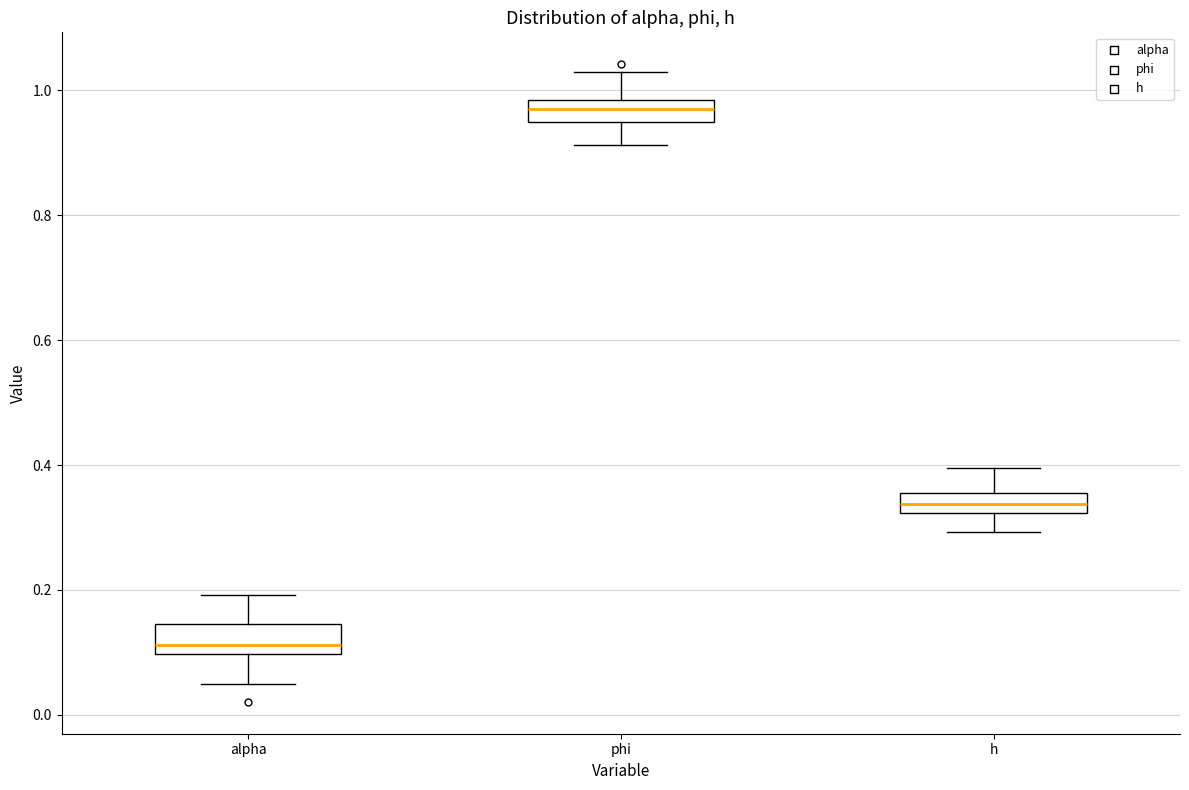

Which box has the lowest median line?

alpha